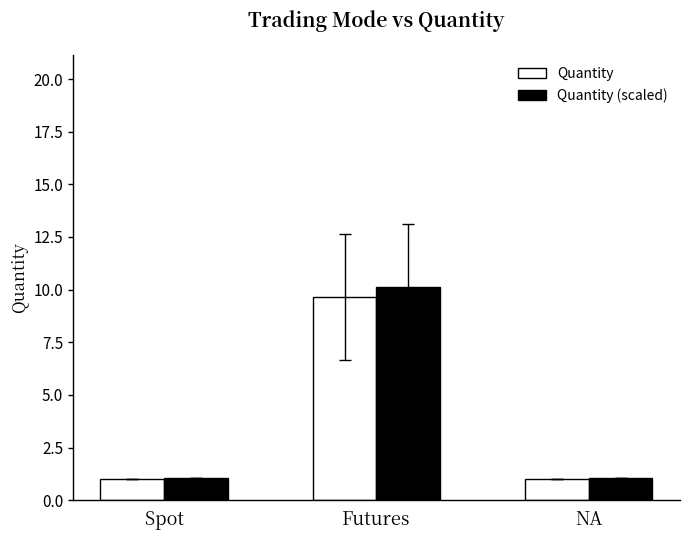

True or false: Quantity has a value of 2.9 at Futures.

False